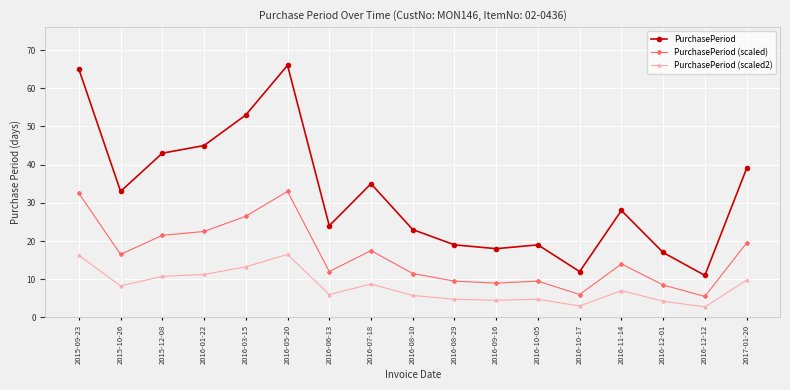

What is the lowest value of the PurchasePeriod (scaled) series?

5.5